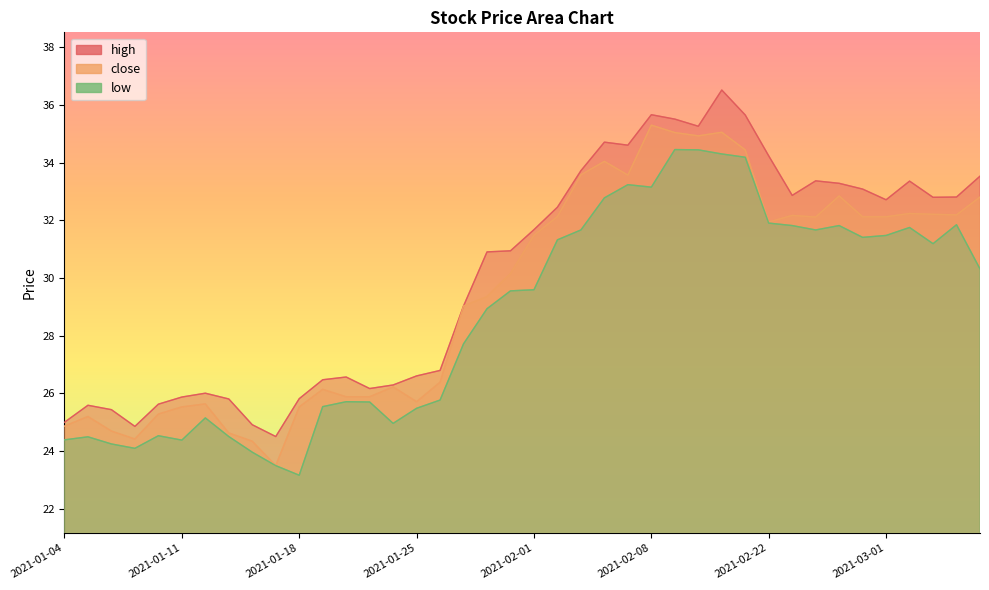

Between 2021-02-04 and 2021-01-12, which is larger?

2021-02-04